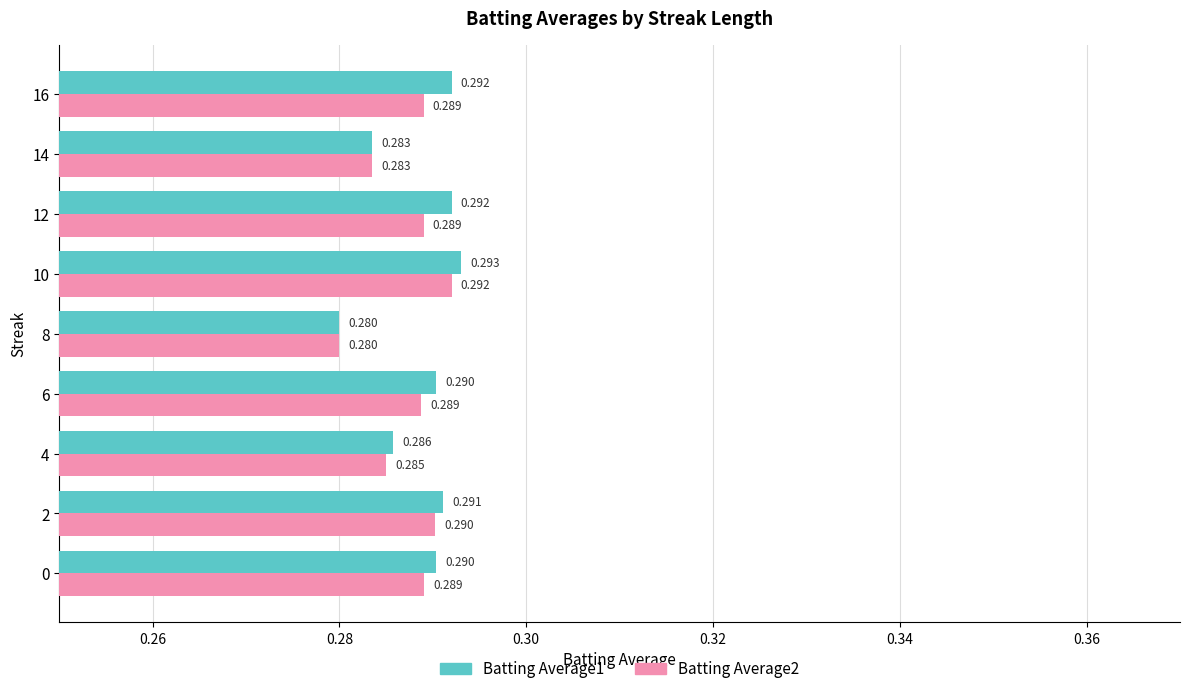

Is the value of Batting Average2 at 6 greater than the value of Batting Average1 at 0?

No